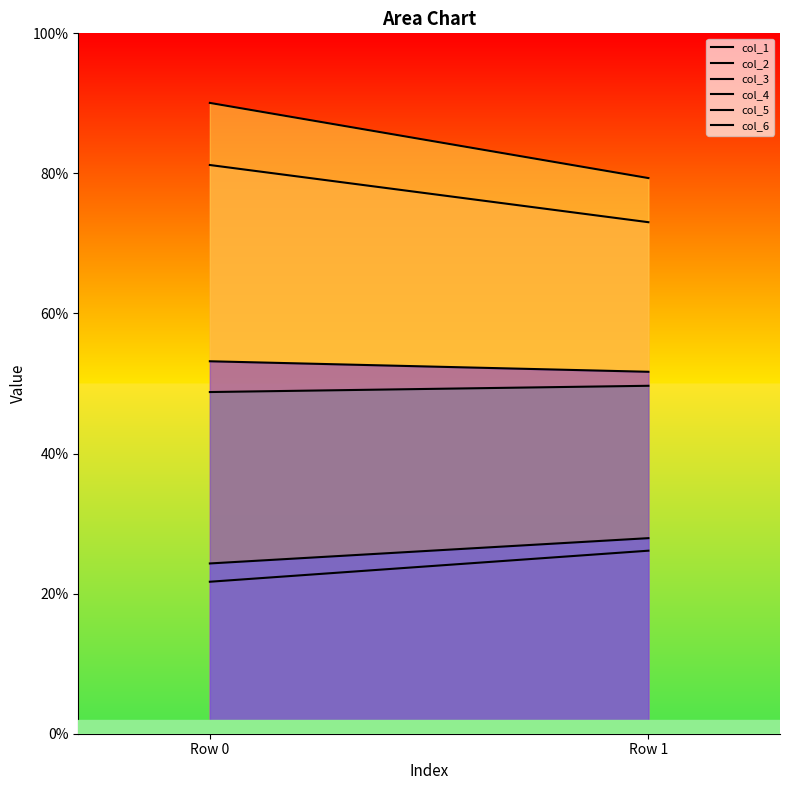

Reading right to left, transcribe all the data shown in this chart.

col_1: Row 1=26.1	Row 0=21.7
col_2: Row 1=73.0	Row 0=81.2
col_3: Row 1=79.3	Row 0=90.1
col_4: Row 1=49.7	Row 0=48.8
col_5: Row 1=27.9	Row 0=24.3
col_6: Row 1=51.7	Row 0=53.2